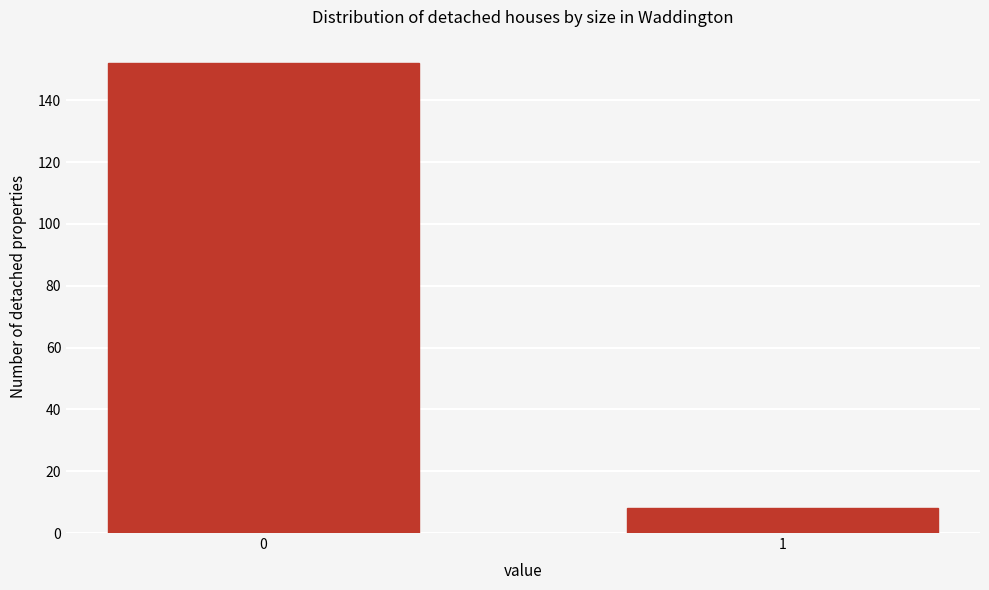

Reading right to left, extract all data points from this chart.

1=8	0=152